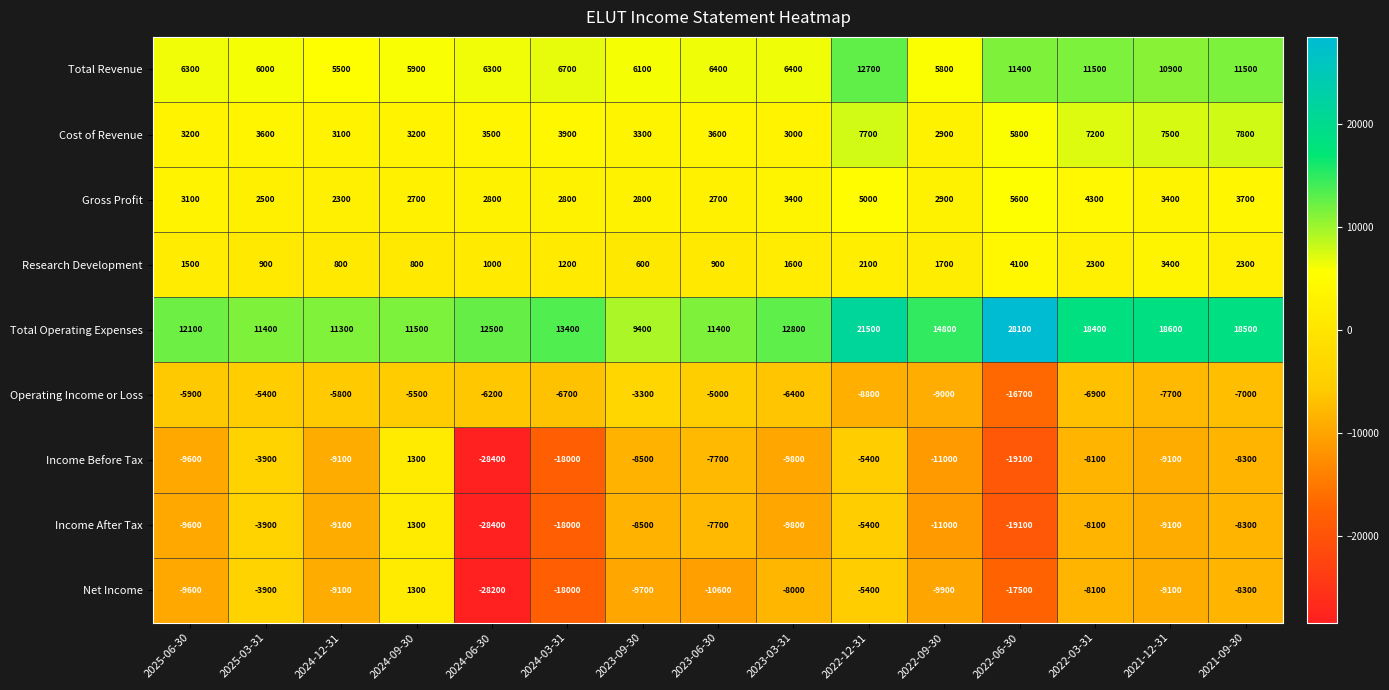

At which label is Net Income closest to -13450?

2023-06-30